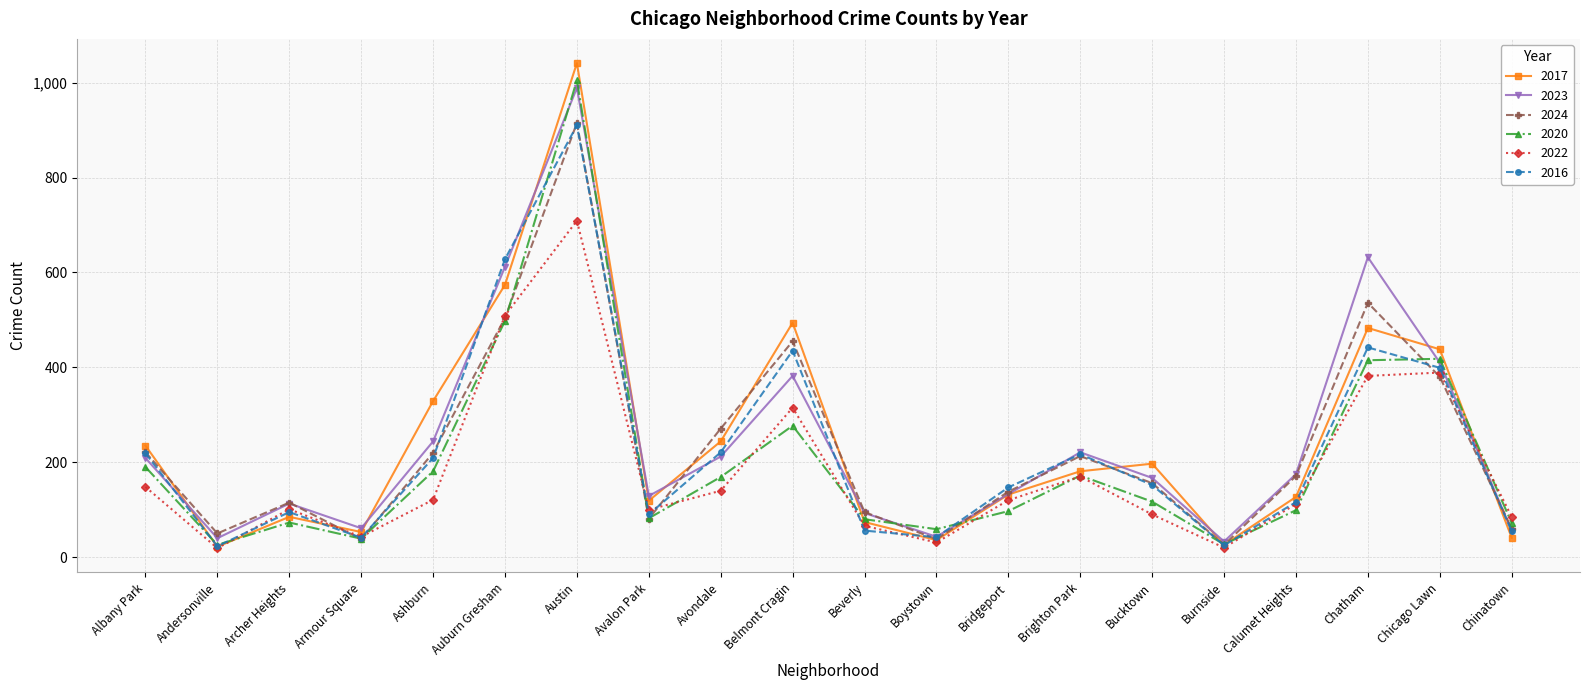

At which category is the sum across all series the highest?

Austin